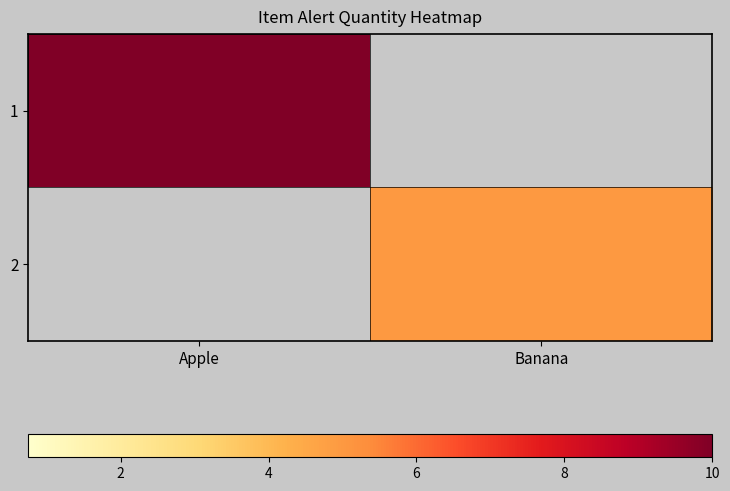

At which category is the sum across all series the highest?

Apple